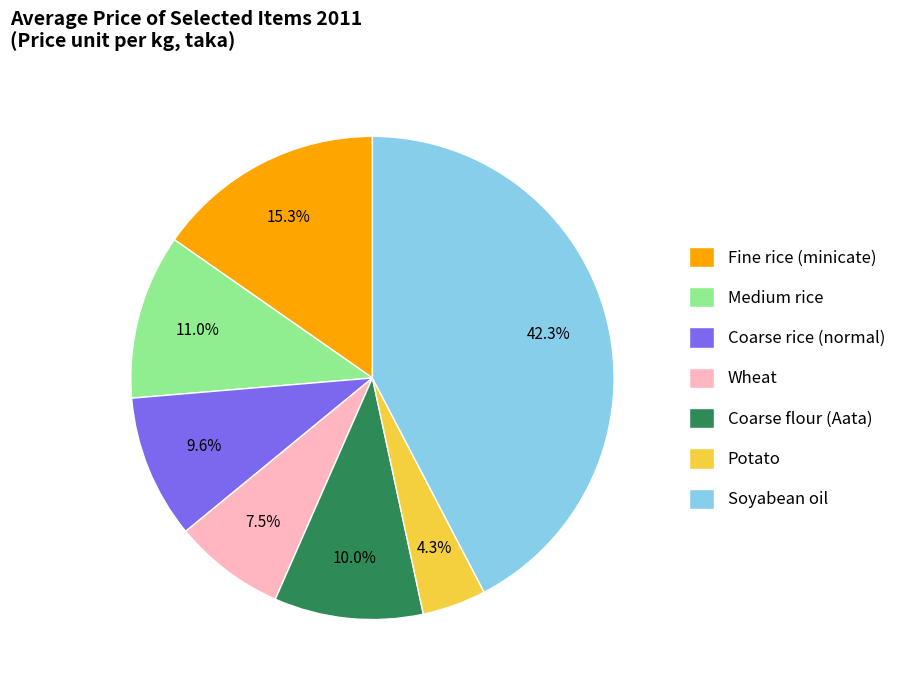

Between Fine rice (minicate) and Wheat, which is larger?

Fine rice (minicate)